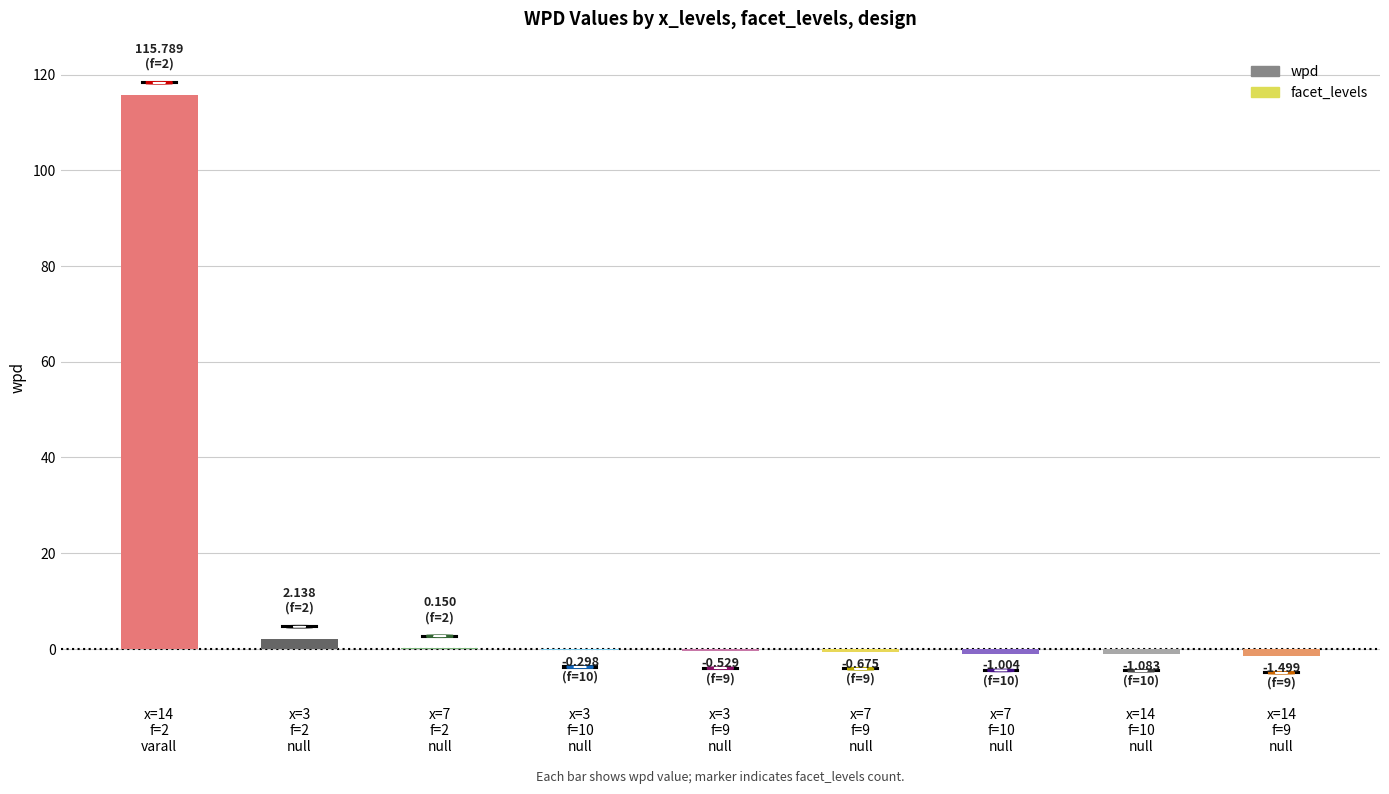

How many groups of bars are there?

9